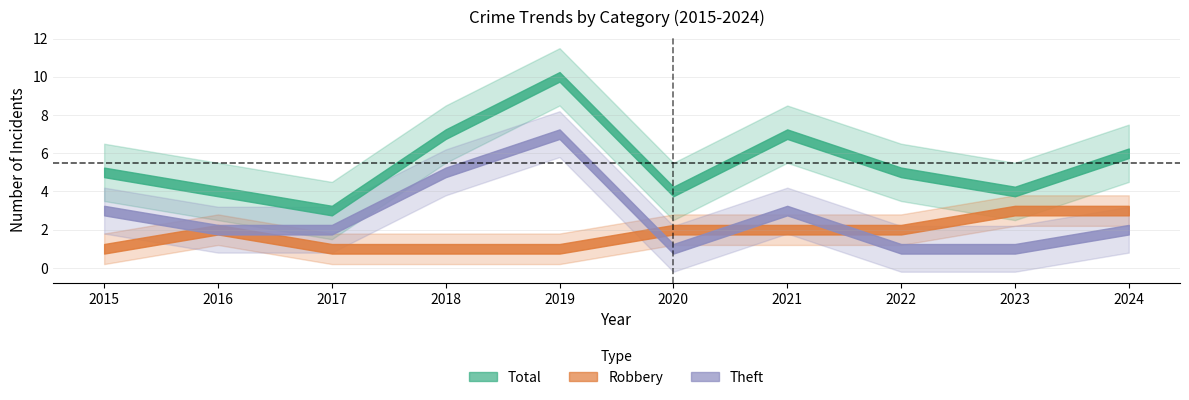

True or false: Total has more than 2 interior local peaks.

False